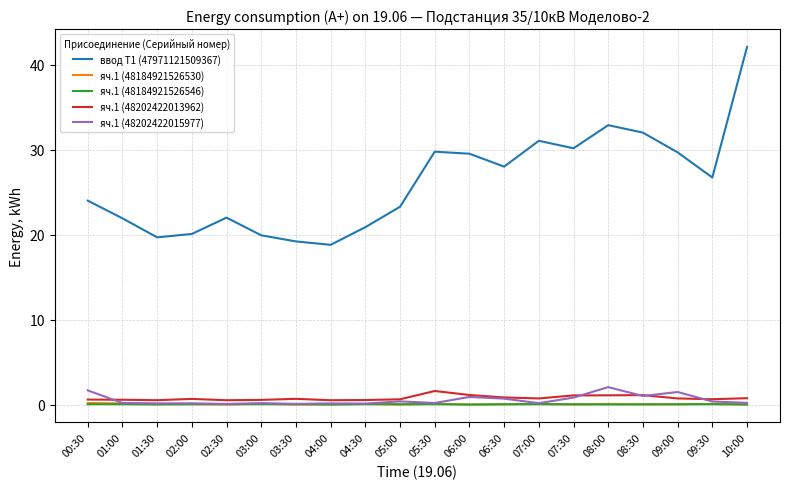

True or false: яч.1 (48184921526530) and ввод Т1 (47971121509367) intersect in this chart.

False